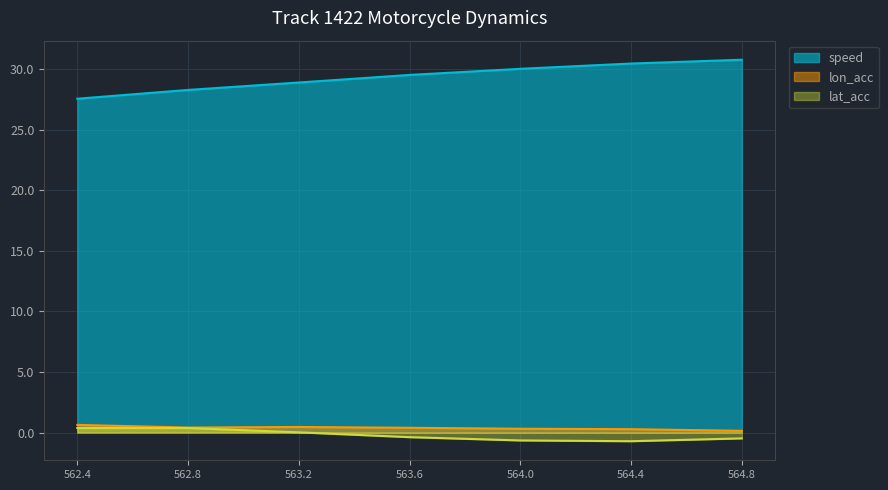

Where is lat_acc nearest to the value 0?

563.2